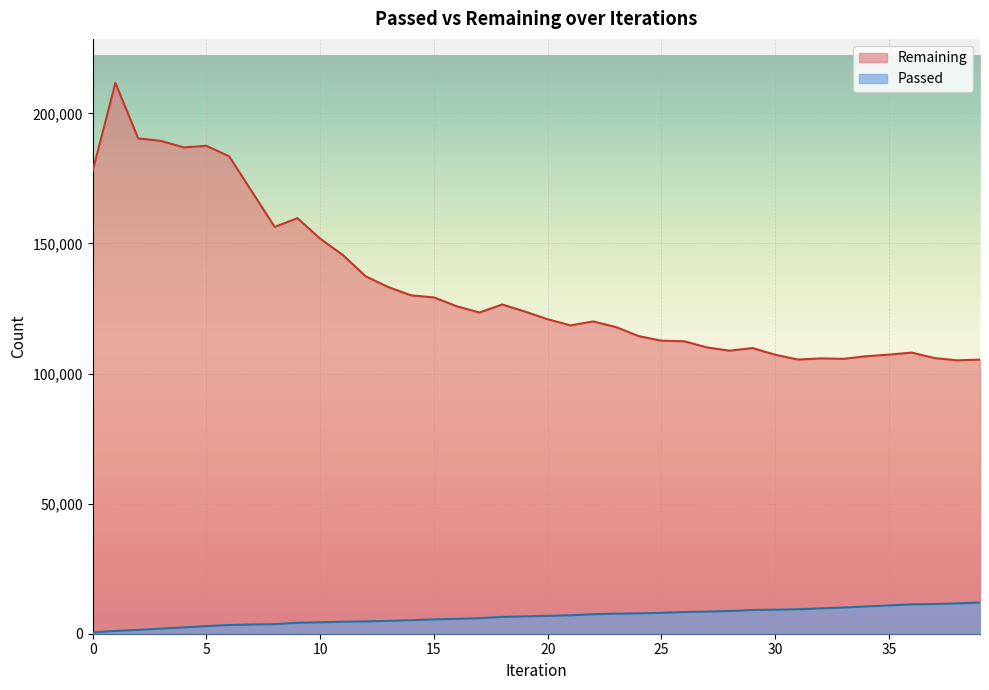

Reading right to left, list all the values displayed in this chart.

Passed: 39=12005	38=11641	37=11404	36=11292	35=10877	34=10485	33=10061	32=9753	31=9391	30=9232	29=9123	28=8713	27=8487	26=8336	25=8022	24=7812	23=7706	22=7500	21=7065	20=6859	19=6674	18=6462	17=5956	16=5720	15=5514	14=5187	13=4946	12=4723	11=4607	10=4394	9=4191	8=3683	7=3548	6=3344	5=2922	4=2420	3=1957	2=1471	1=1088	0=456
Remaining: 39=105349	38=105072	37=105937	36=108041	35=107267	34=106650	33=105650	32=105812	31=105364	30=107221	29=109785	28=108773	27=110038	26=112391	25=112622	24=114377	23=117852	22=120011	21=118502	20=120854	19=123807	18=126535	17=123438	16=125858	15=129253	14=130031	13=133193	12=137356	11=145523	10=151816	9=159703	8=156344	7=169905	6=183470	5=187501	4=186895	3=189410	2=190359	1=211668	0=177876